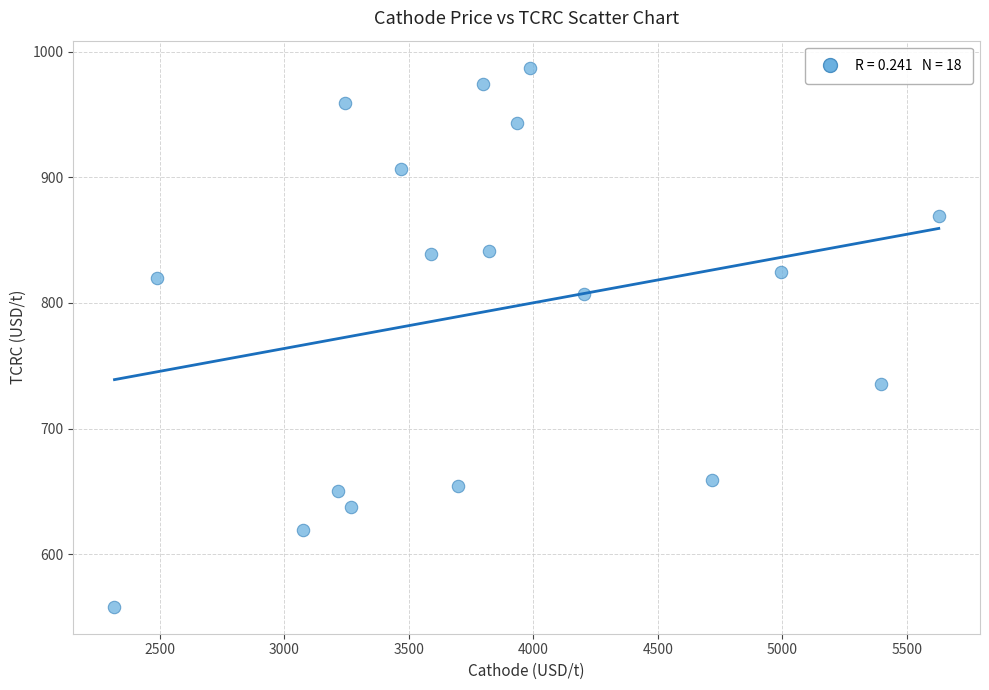

What is the range of X values (max minus min)?

3309.9